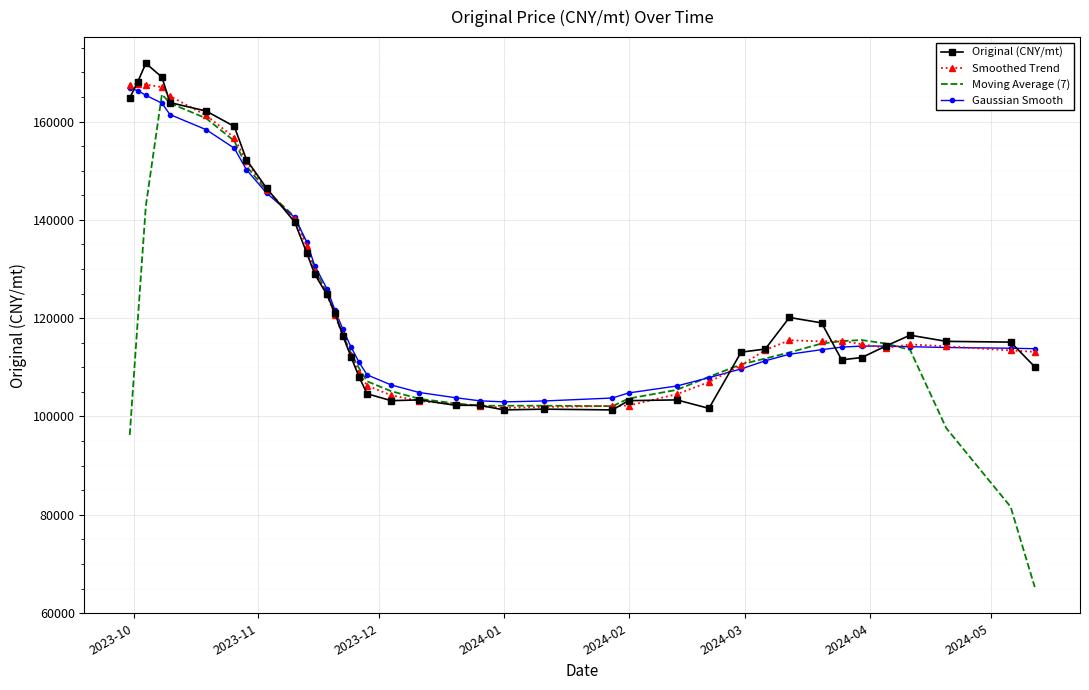

What is the average value of the Moving Average (7) series?

117723.3